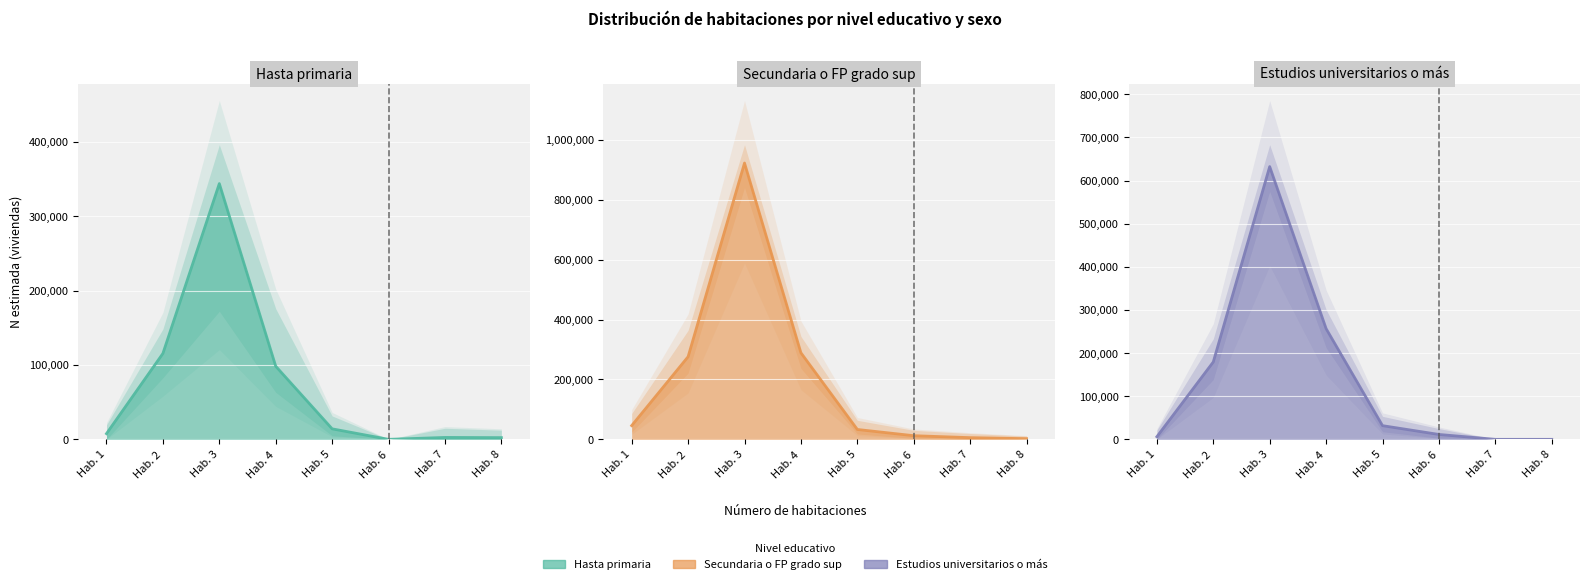

How many lines are shown in the chart?

3